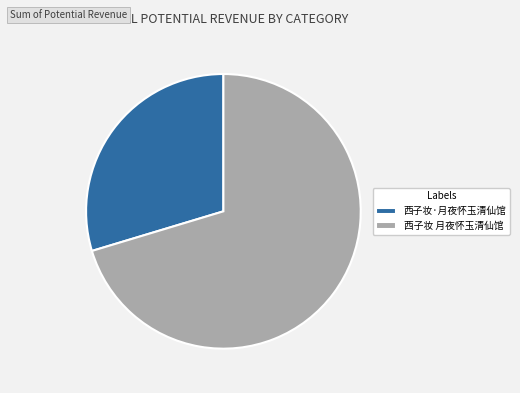

Count the number of slices in the pie.

2